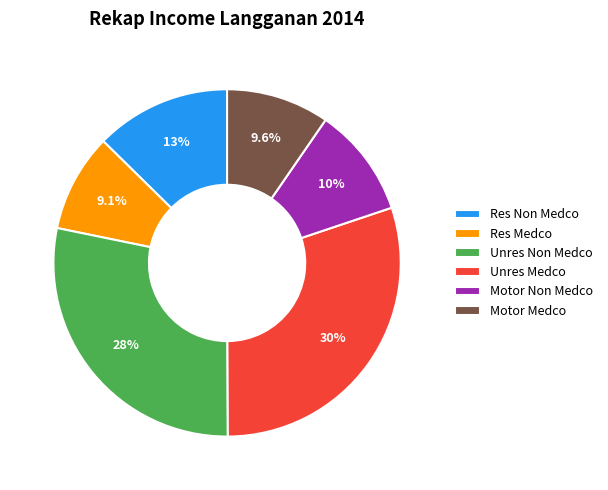

Is there a majority slice in this chart?

No